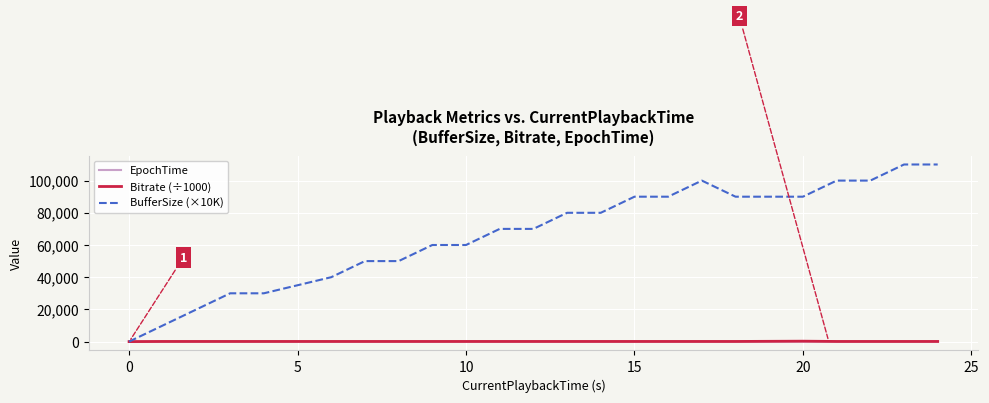

Which series has the widest spread of values?

BufferSize (×10K)